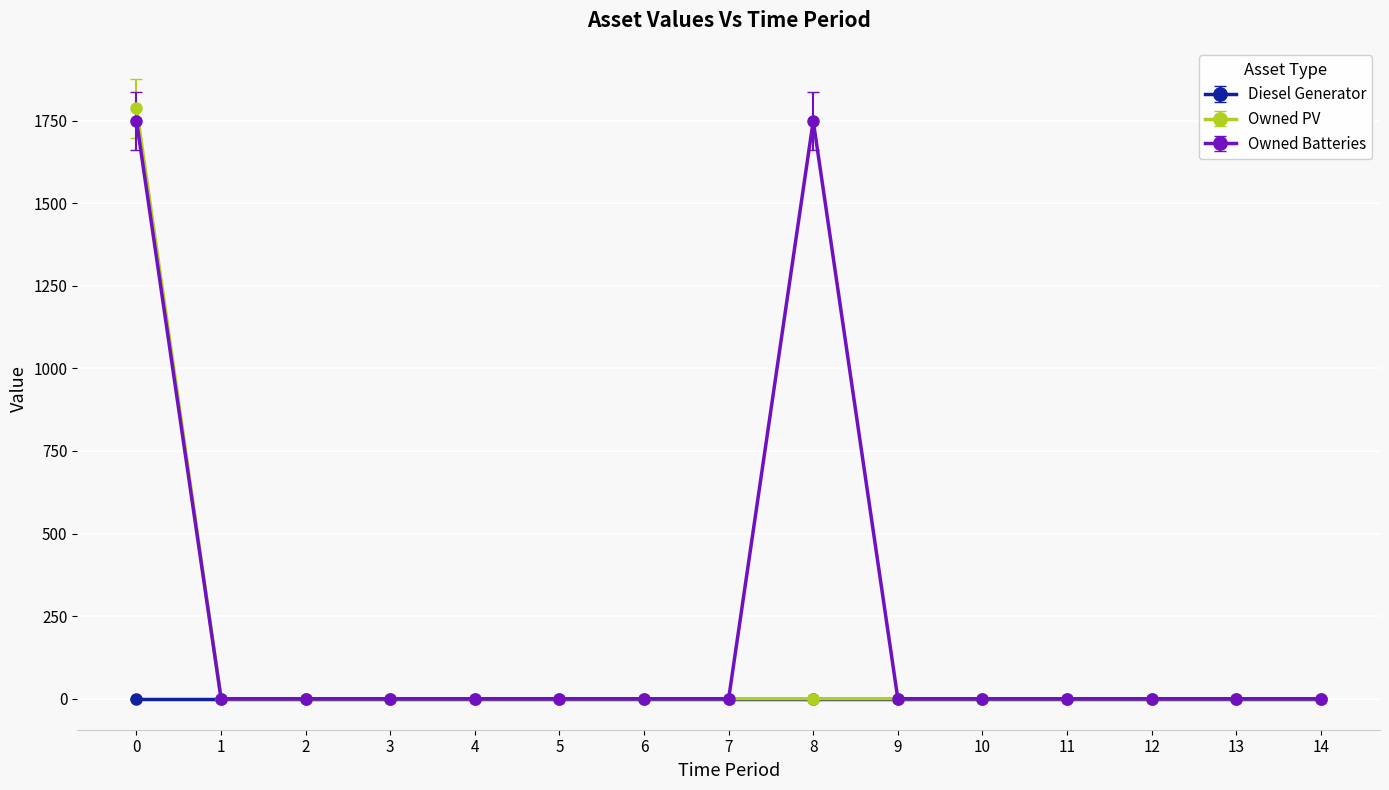

How many series are shown in this chart?

3